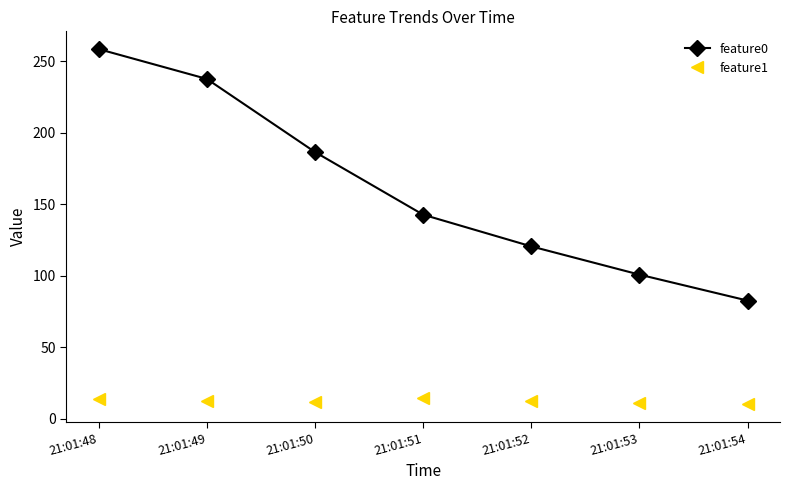

At how many categories does at least one series exceed 67?

7